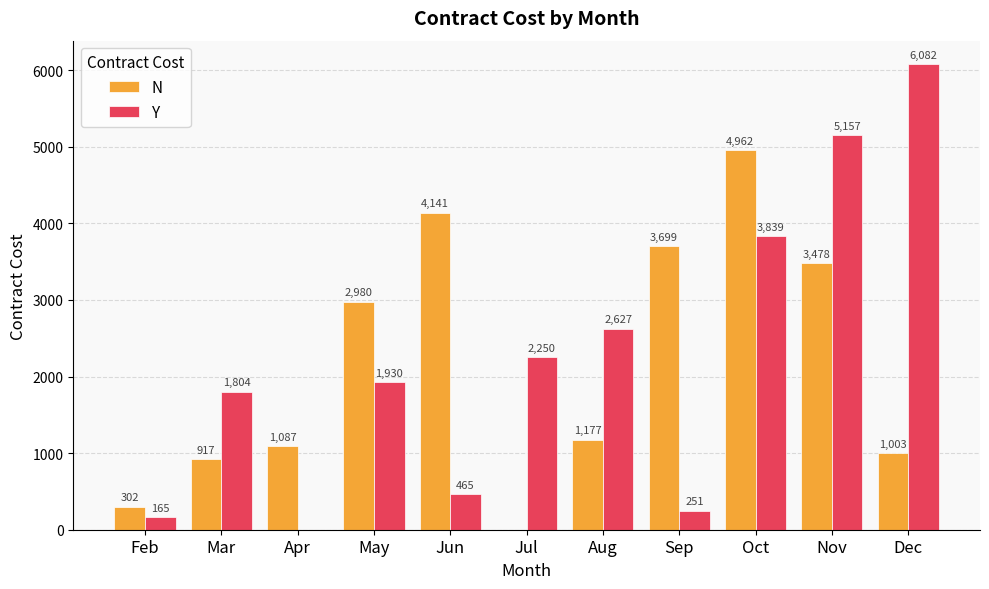

Reading left to right, what are all the values shown in this chart?

N: Feb=302	Mar=917	Apr=1087	May=2980	Jun=4141	Jul=0	Aug=1177	Sep=3699	Oct=4962	Nov=3478	Dec=1003
Y: Feb=165	Mar=1804	Apr=0	May=1930	Jun=465	Jul=2250	Aug=2627	Sep=251	Oct=3839	Nov=5157	Dec=6082